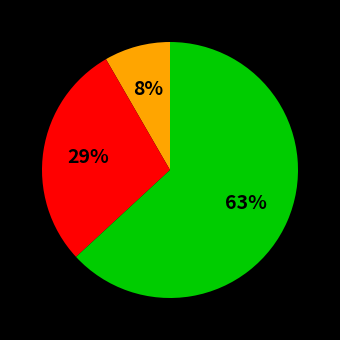

Does any single category account for the majority?

Yes